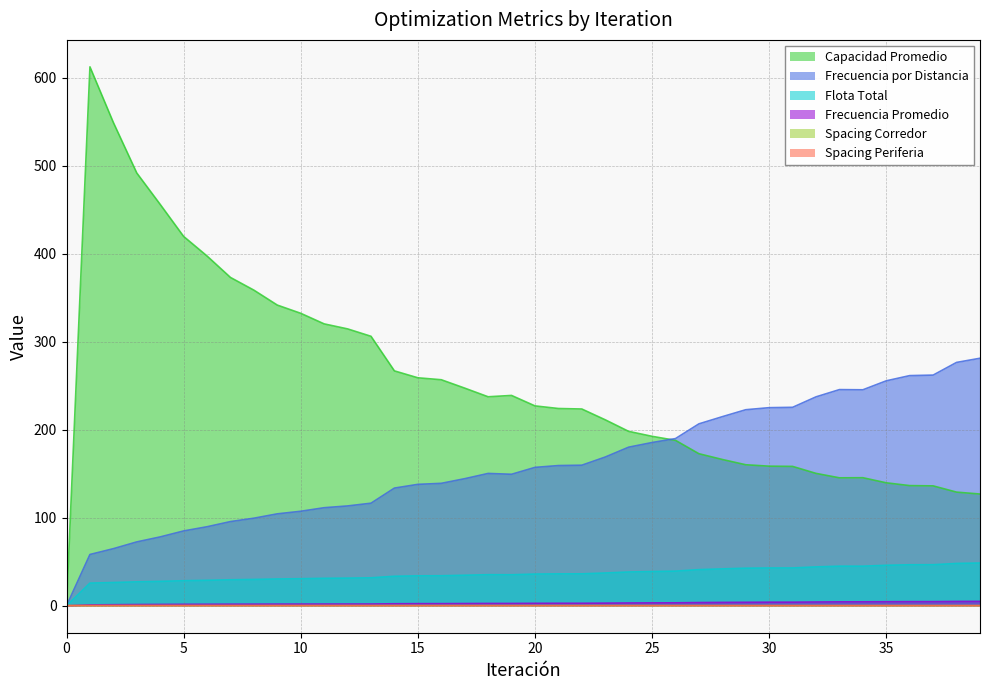

Which series changed the most between 12 and 18?

Capacidad Promedio